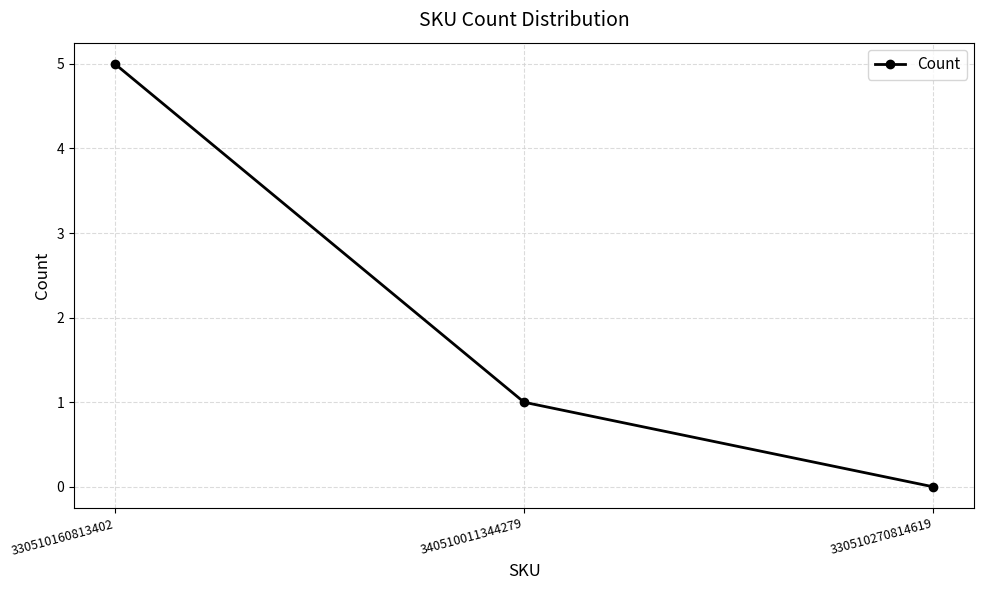

What is the sum of the values at 330510270814619 and 330510160813402?

5